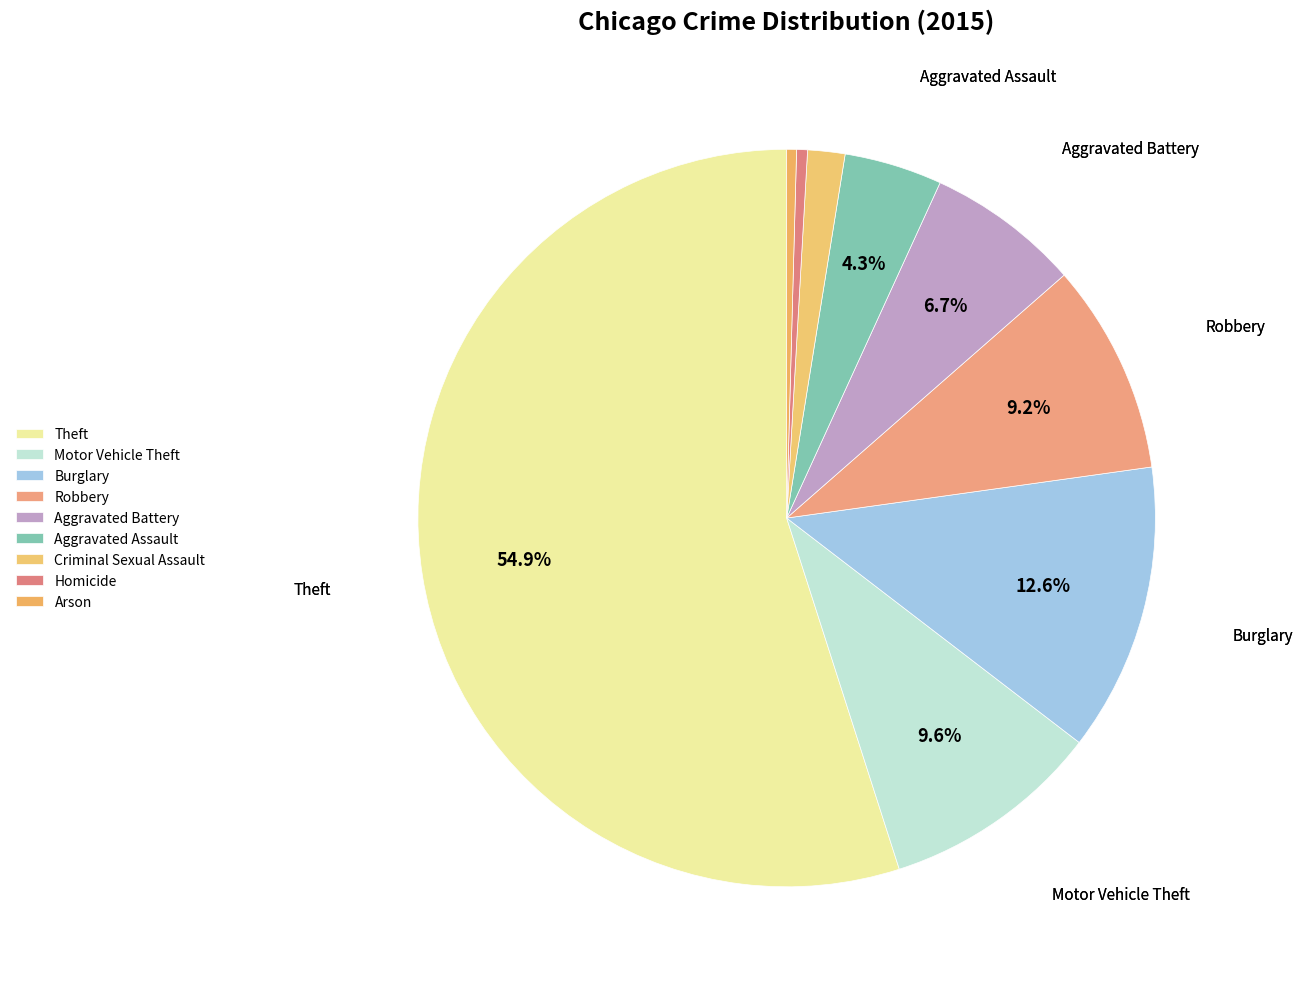

Which slice is the smallest?

Arson